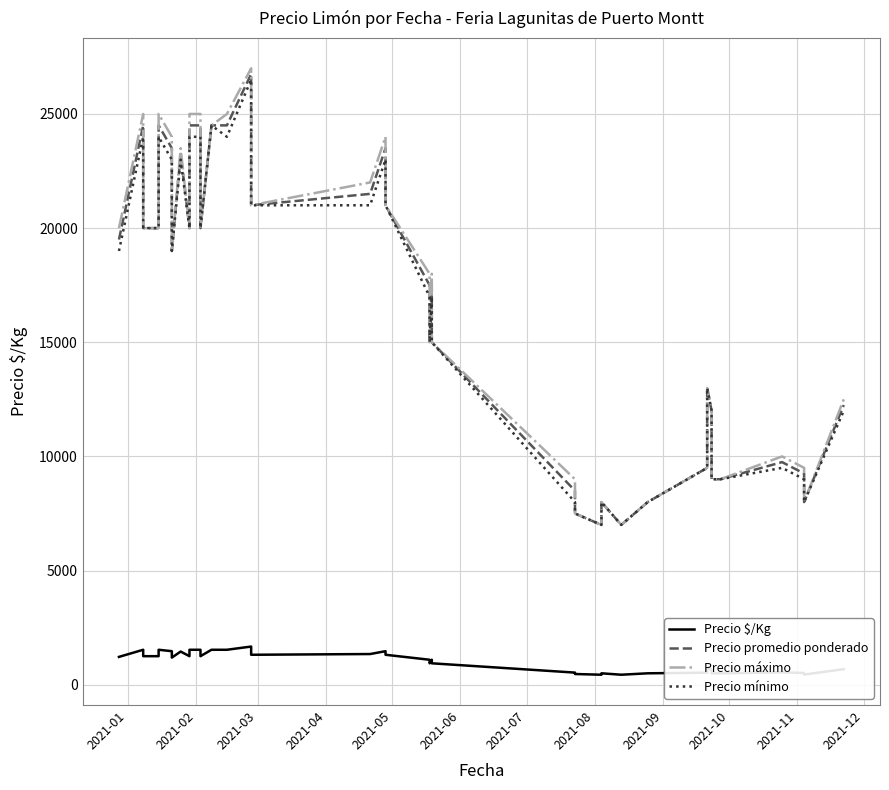

At how many categories does at least one series exceed 19181?

19